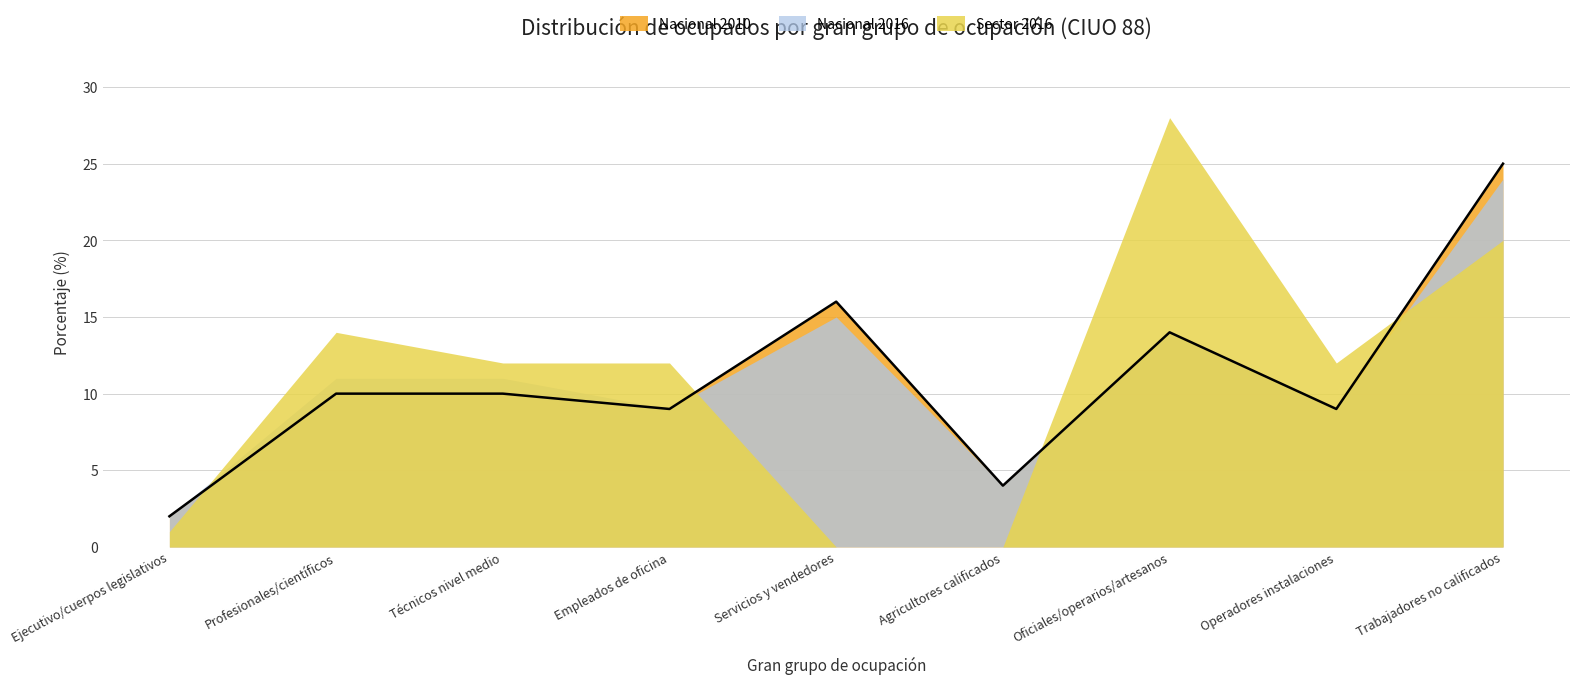

What is the difference between the maximum and minimum values in the Nacional 2016 series?

22